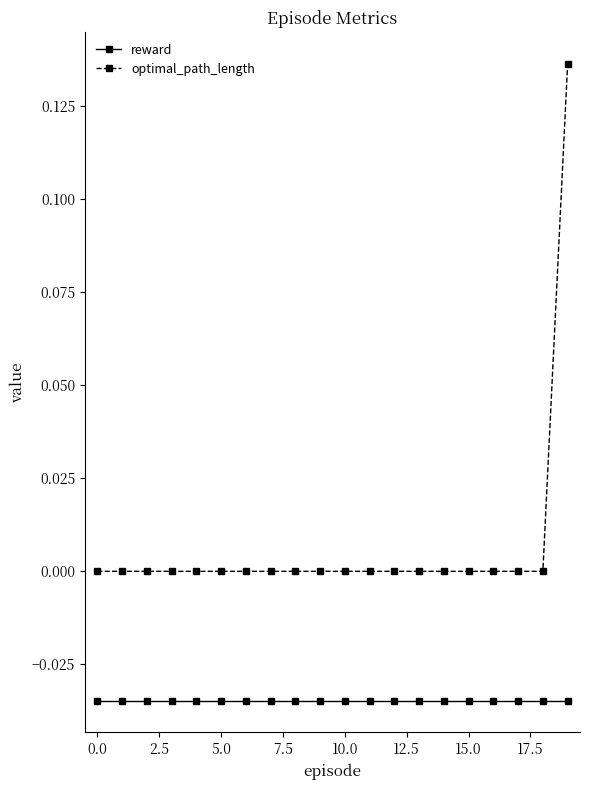

List the series in order of their peak value, highest first.

optimal_path_length, reward